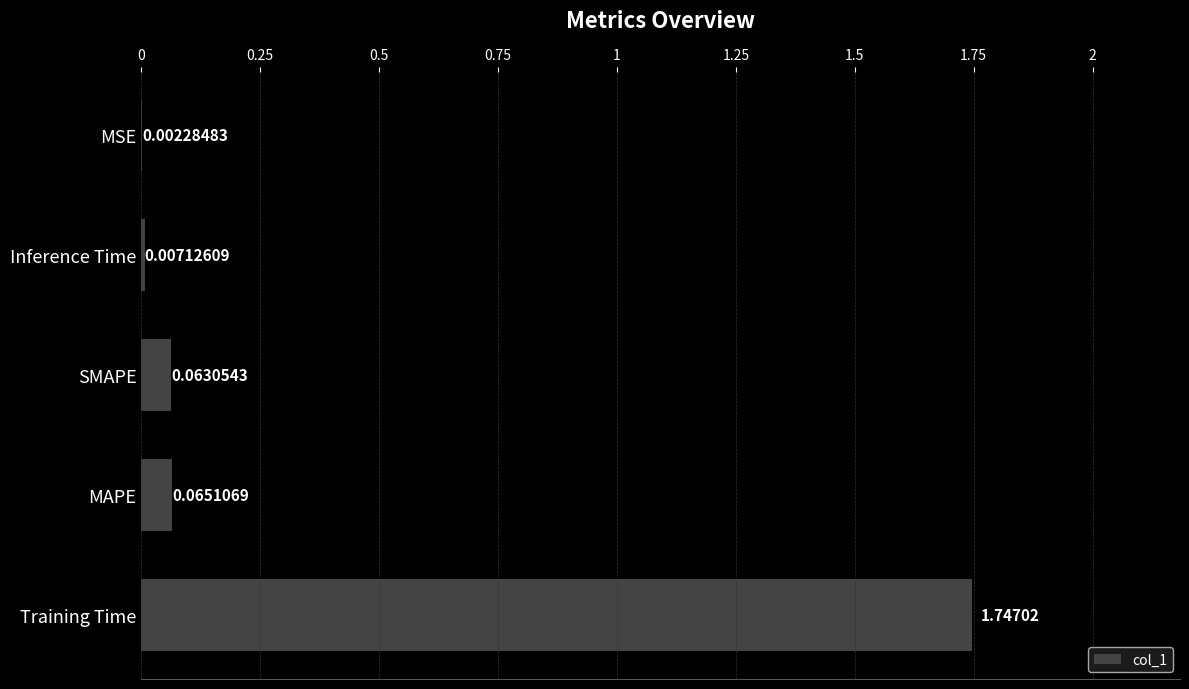

Are the bars horizontal?

Yes